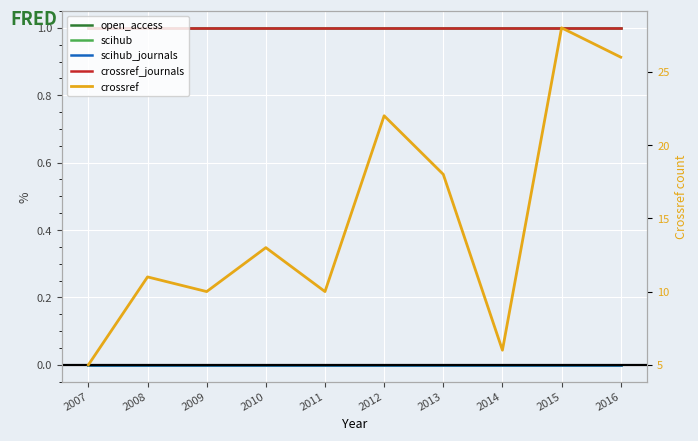

Does the chart display data point markers on the line(s)?

No